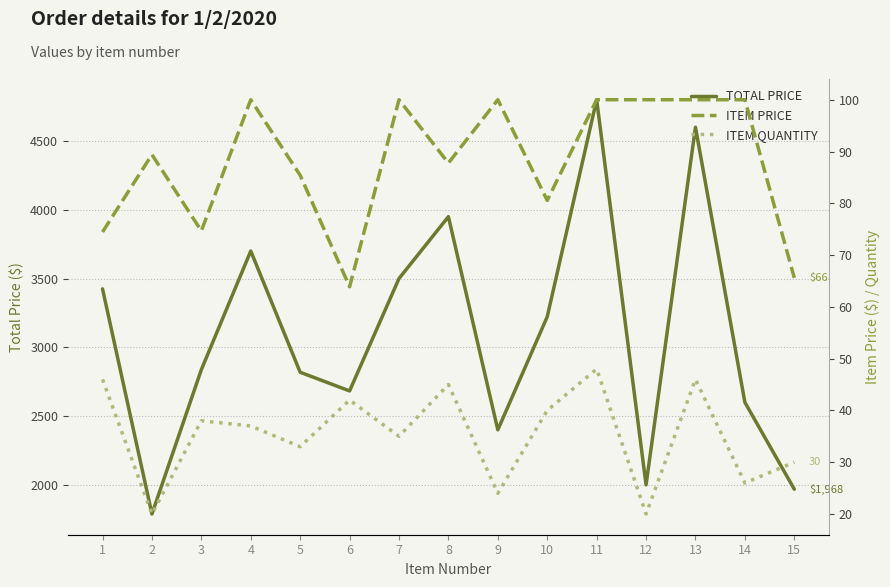

At which label does ITEM QUANTITY first exceed 37?

1